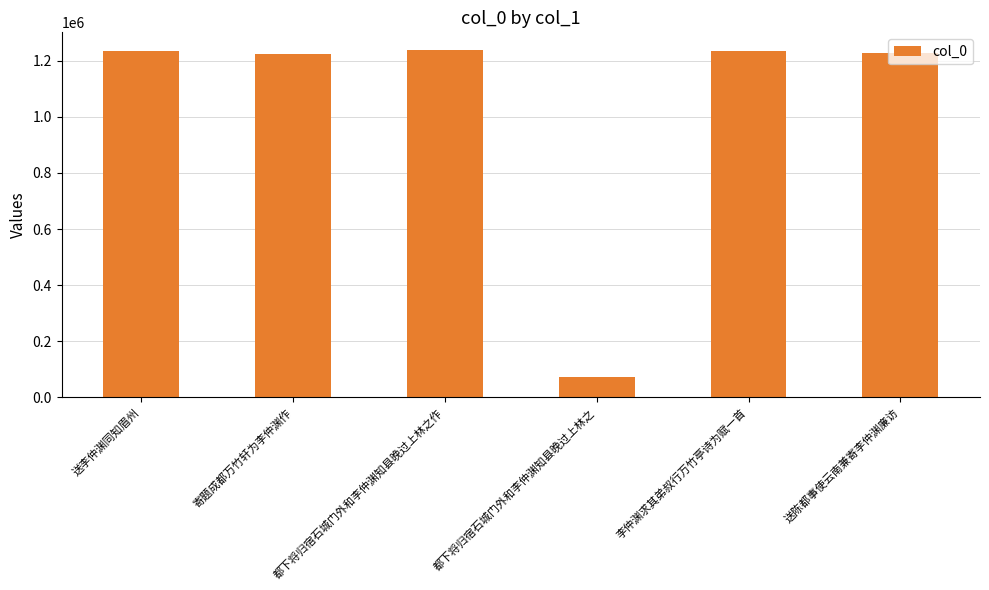

Where is the data nearest to the value 656573?

寄题成都万竹轩为李仲渊作